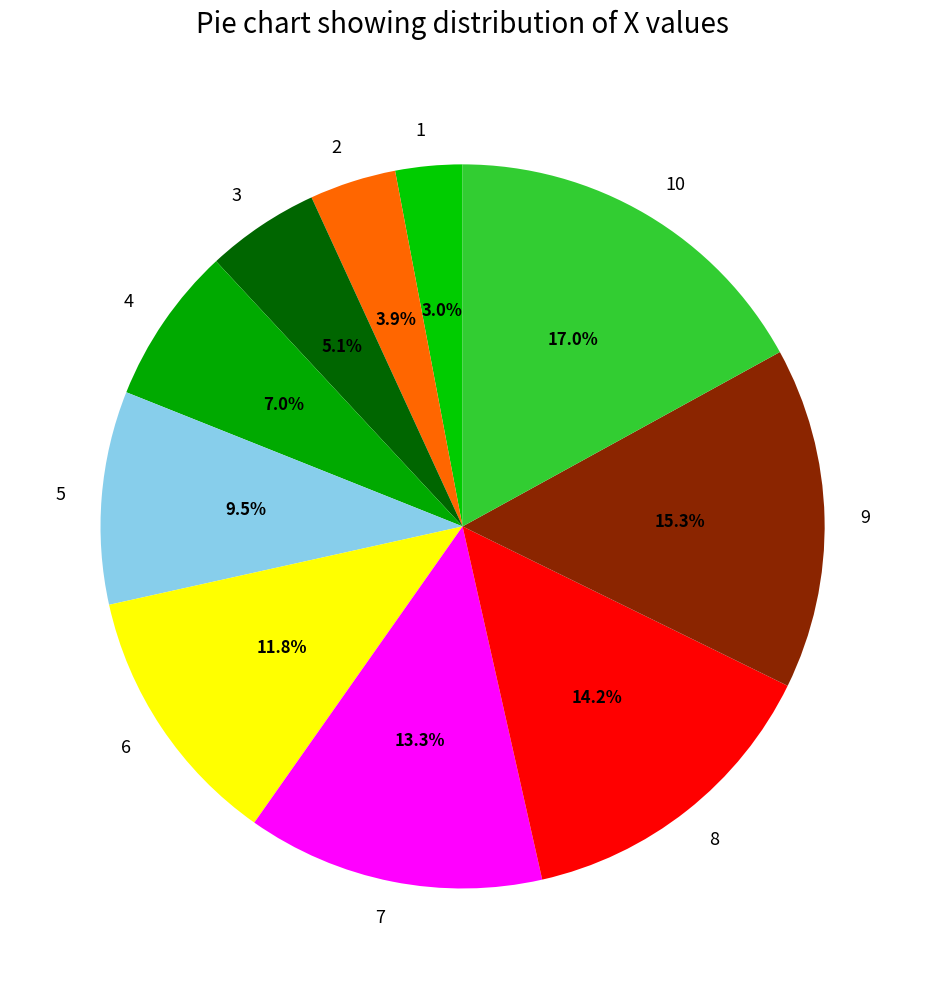

Does 2 represent more than half of the total?

No